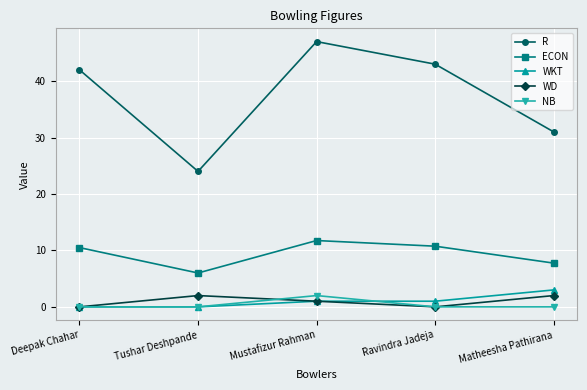

Where is the first local minimum for R?

Tushar Deshpande